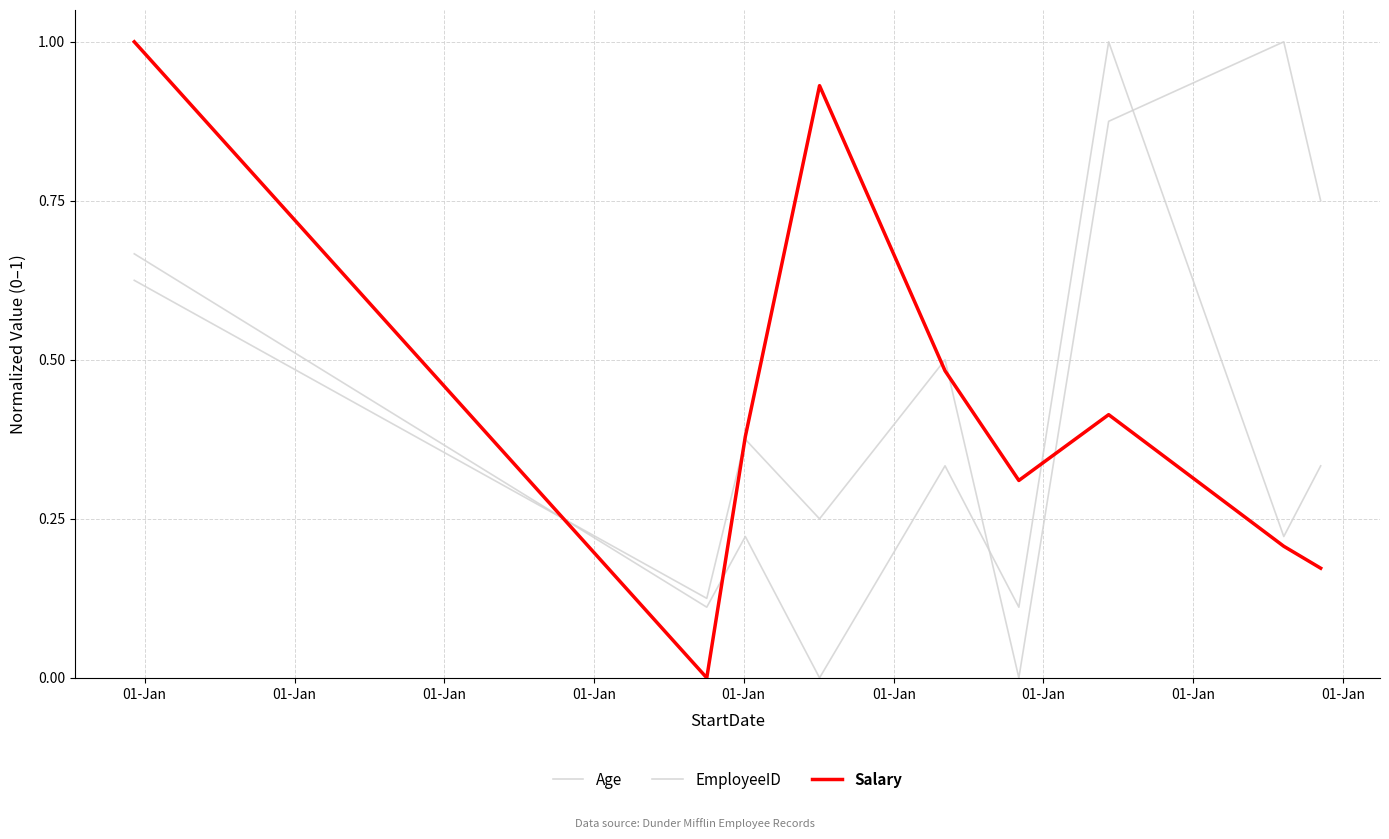

Between which two adjacent categories do EmployeeID and Salary first intersect?

01-Jan and 01-Jan